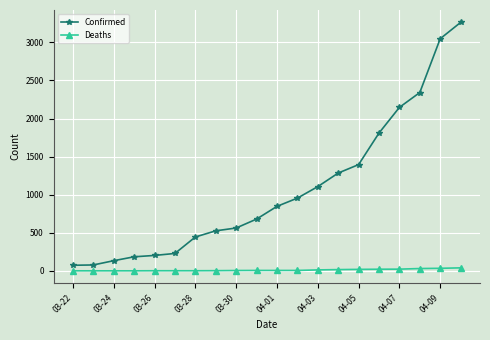

True or false: Deaths and Confirmed cross at least once.

False